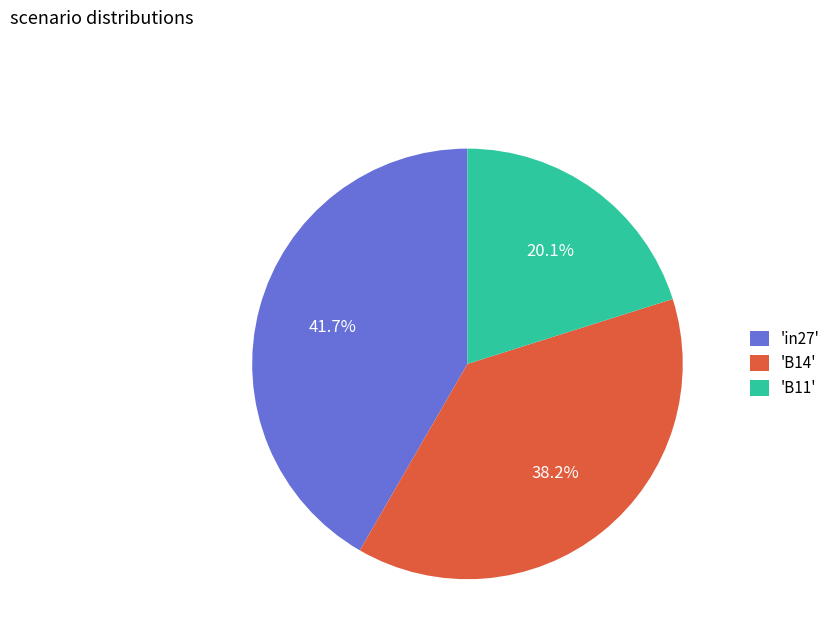

Rank the categories by value from lowest to highest.

'B11', 'B14', 'in27'